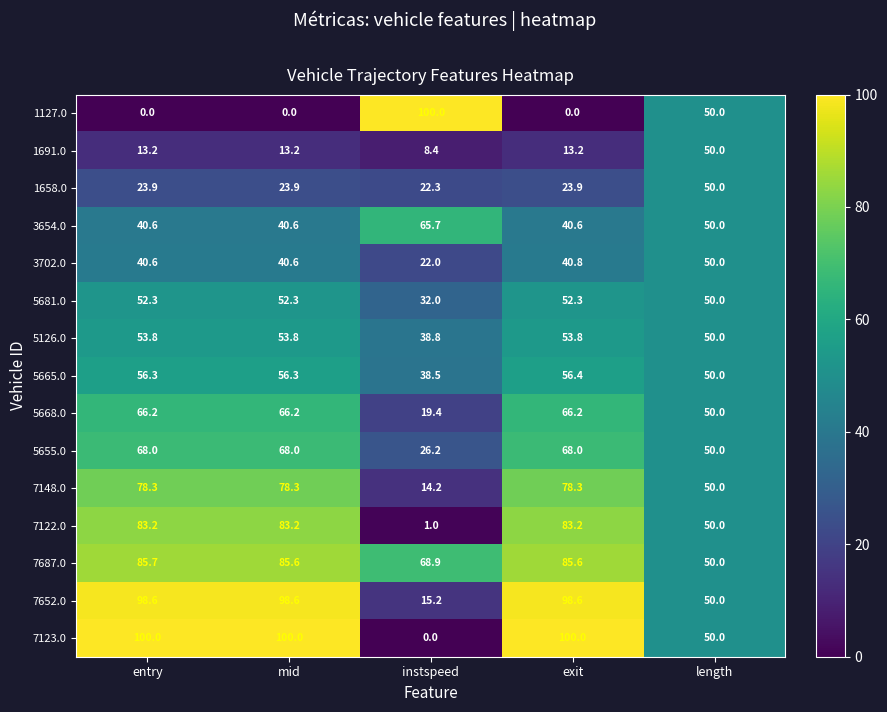

Which series changed the most between entry and exit?

3702.0